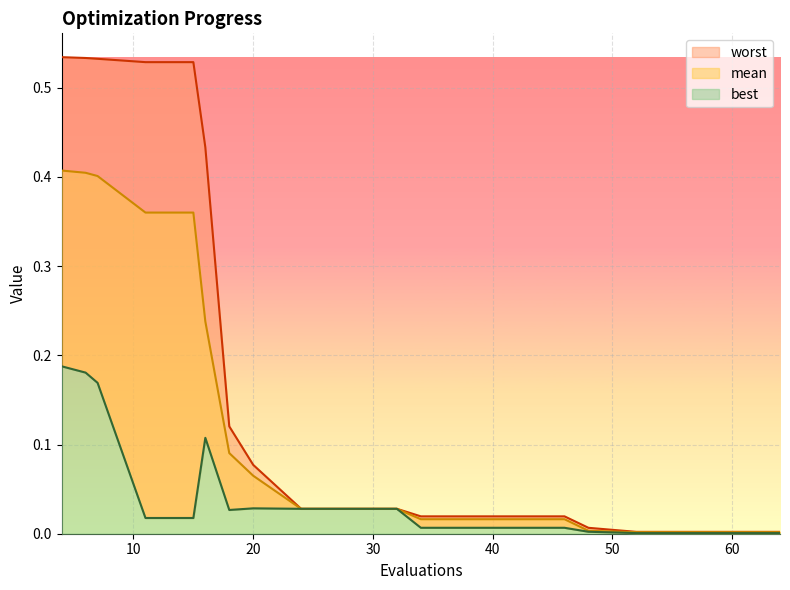

Reading left to right, transcribe all the data shown in this chart.

mean: 0.4	0.4	0.4	0.4	0.4	0.2	0.1	0.1	0.0	0.0	0.0	0.0	0.0	0.0	0.0	0.0	0.0	0.0	0.0	0.0
best: 0.2	0.2	0.2	0.0	0.0	0.1	0.0	0.0	0.0	0.0	0.0	0.0	0.0	0.0	0.0	0.0	0.0	0.0	0.0	0.0
worst: 0.5	0.5	0.5	0.5	0.5	0.4	0.1	0.1	0.0	0.0	0.0	0.0	0.0	0.0	0.0	0.0	0.0	0.0	0.0	0.0